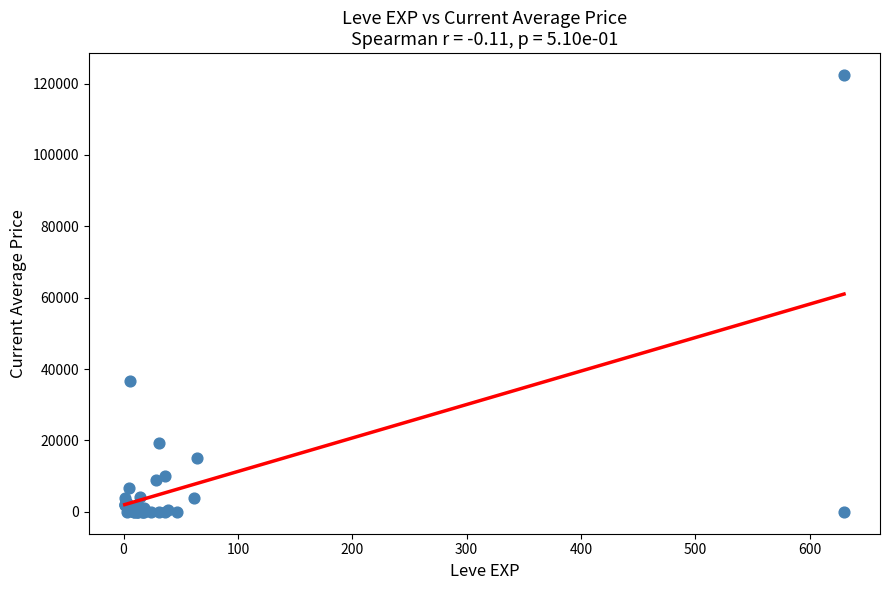

What Y value in the scatter plot is closest to 61197?

36666.7